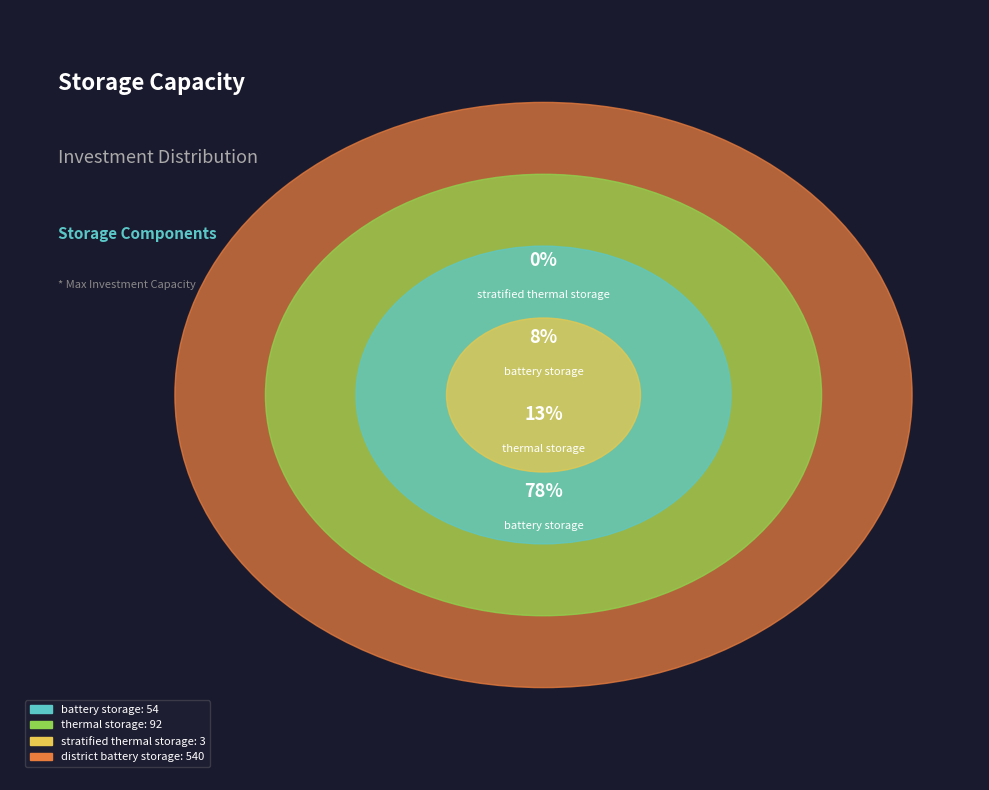

To the nearest percent, what is the combined percentage of district_battery_storage and ID_battery_storage?

86%